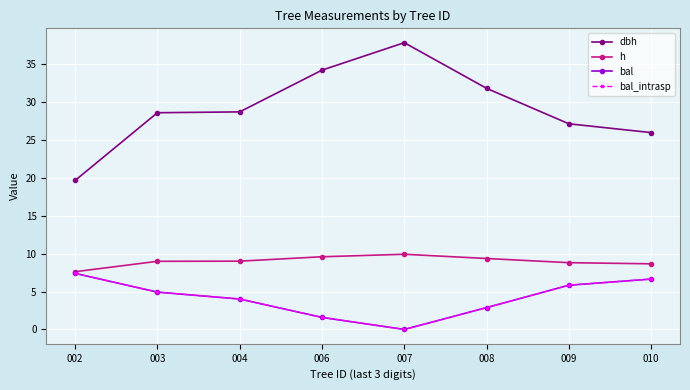

Which category has the highest value in the h series?

007